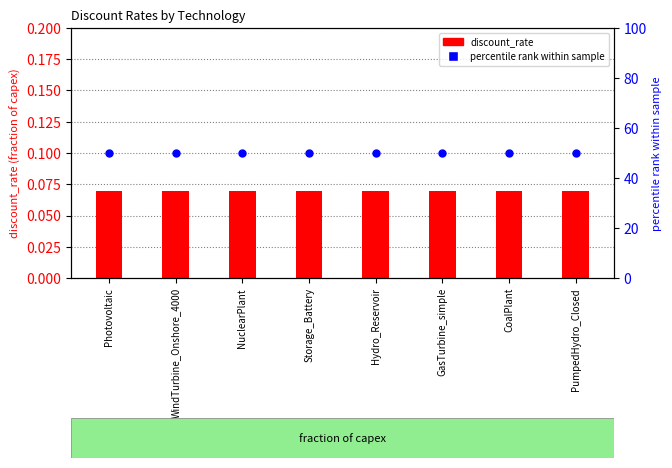

What is the total value across all series at GasTurbine_simple?

50.1